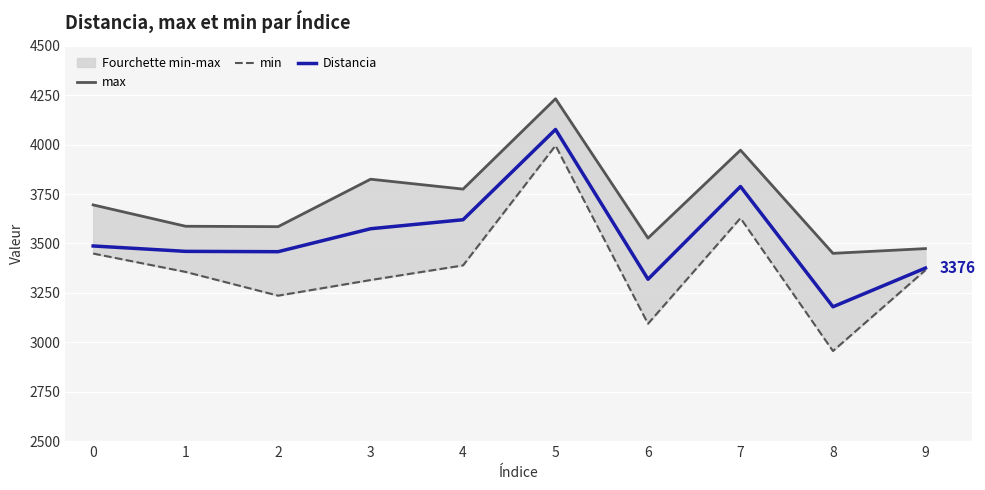

In Distancia, how many points are higher than both neighbors (excluding endpoints)?

2